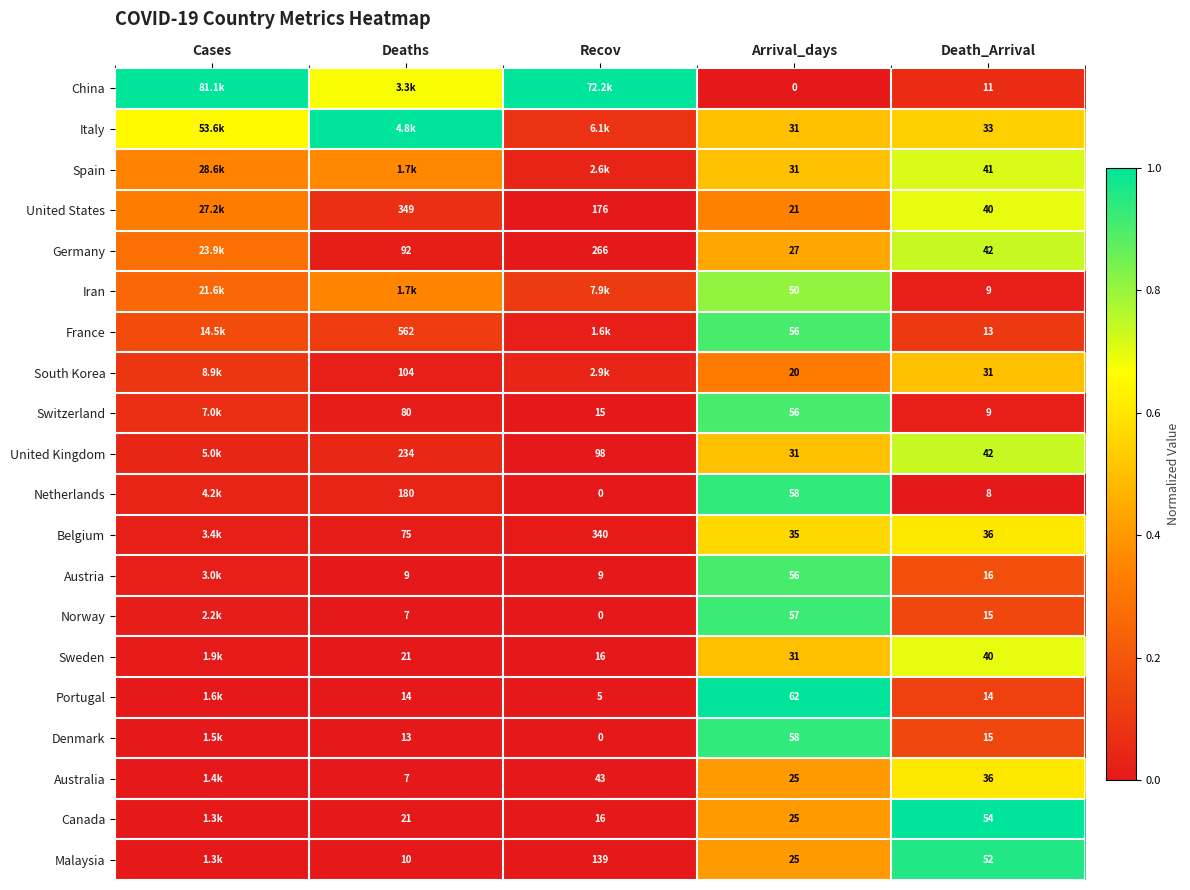

Between Recov and Deaths, which is larger?

Recov